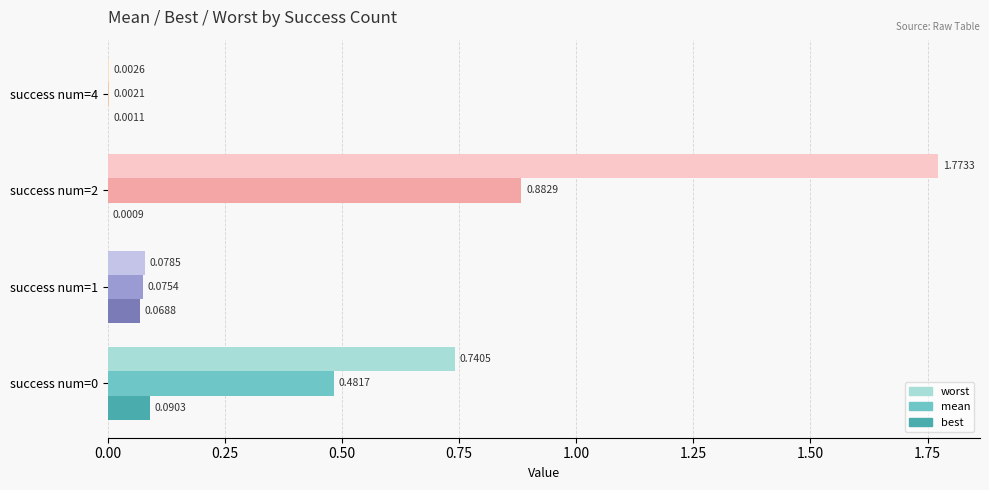

What is the sum of all worst values?

2.6